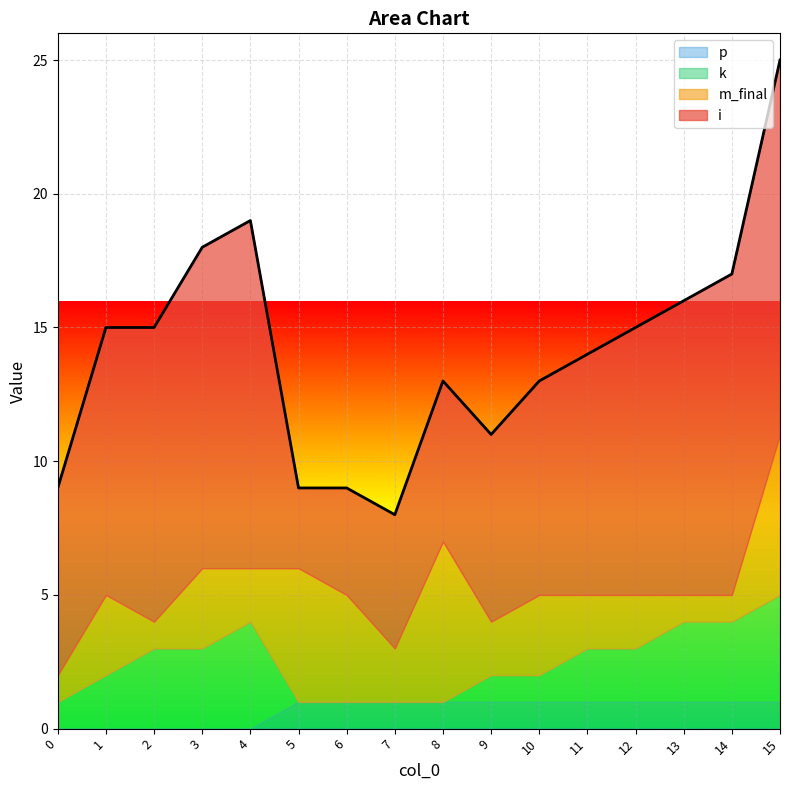

Is the value of p at 0 greater than the value of m_final at 3?

No